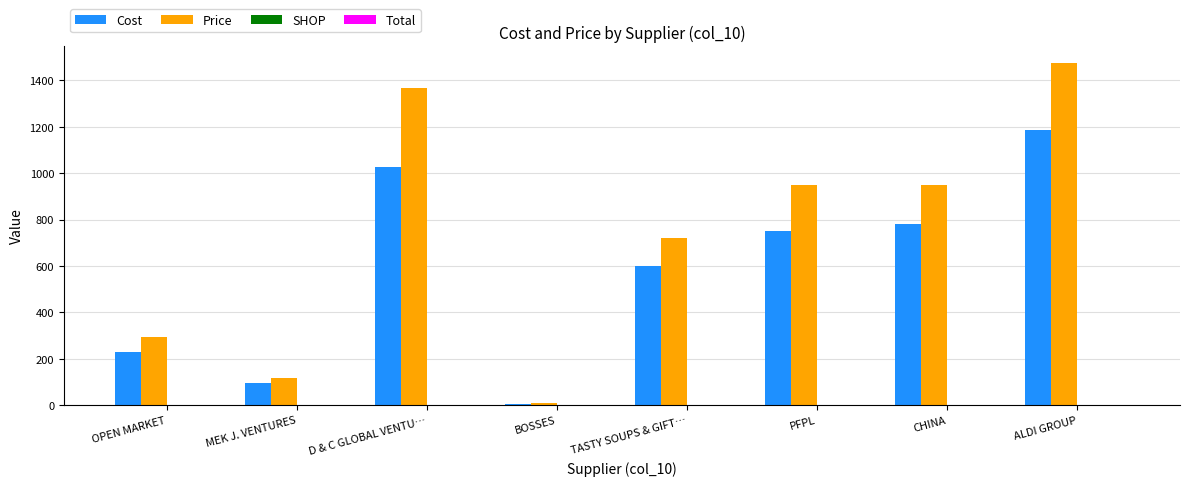

At which category does the chart reach its peak across all series?

ALDI GROUP